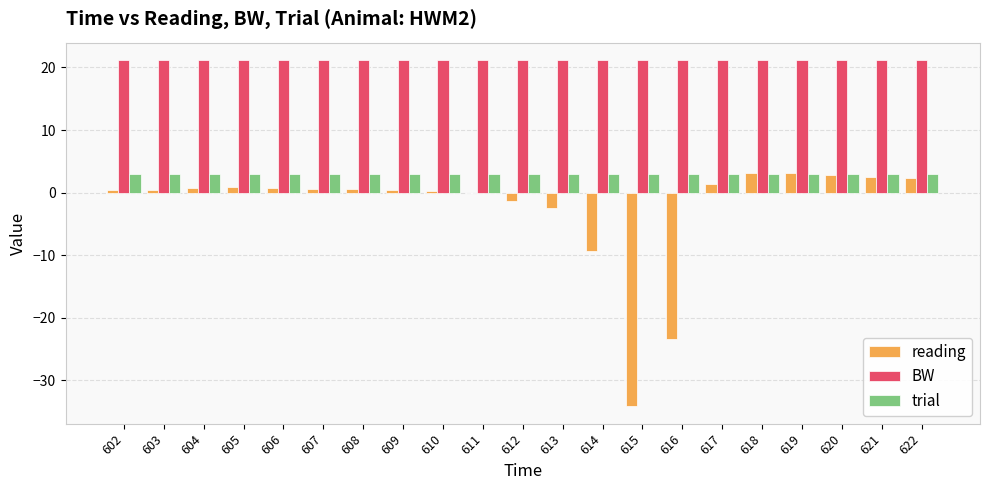

Which series has the largest total across all categories?

BW